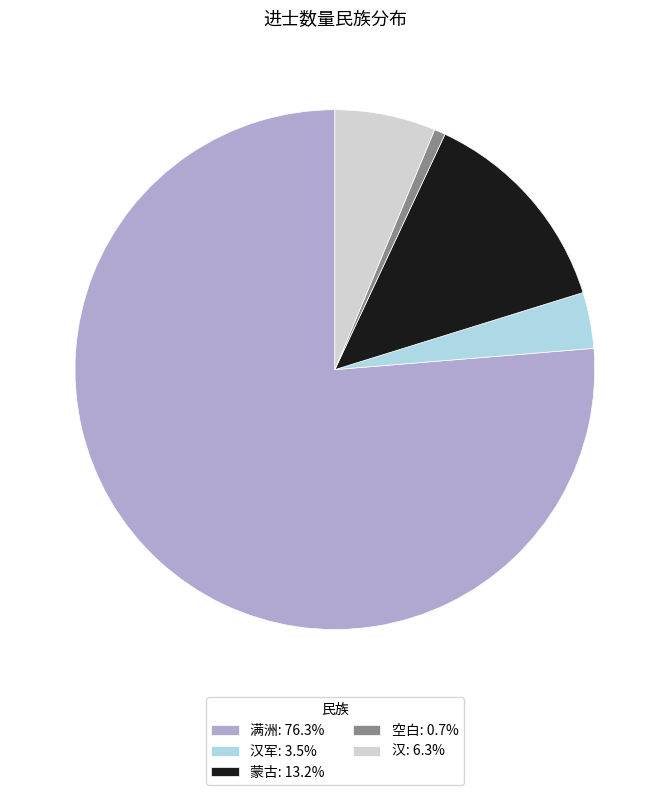

Is there any slice that represents more than half of the pie?

Yes